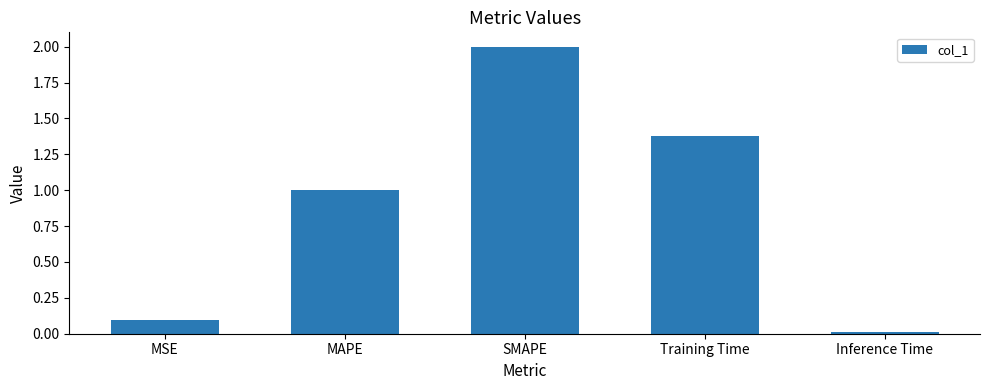

What is the average value?

0.9